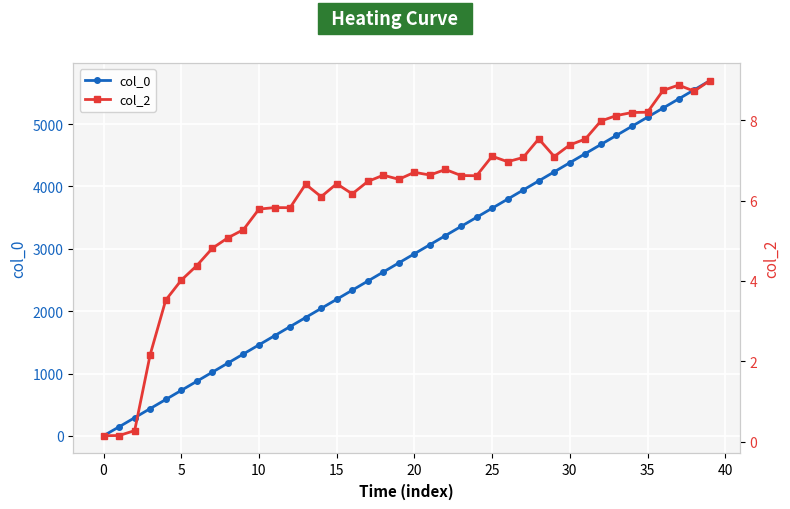

True or false: col_0 has more than 0 points higher than both neighbors.

False